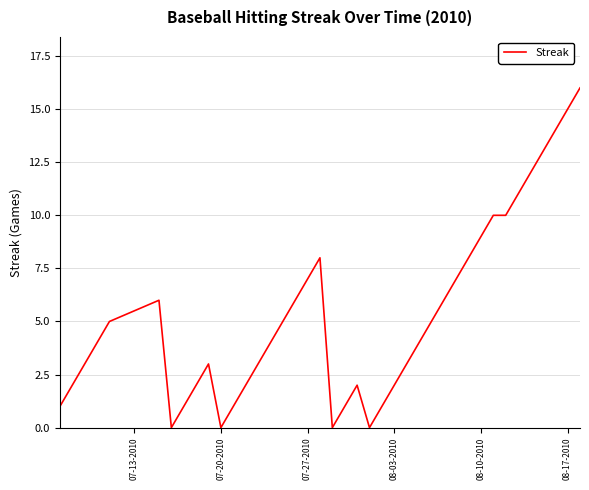

What is the sum of all values?

212